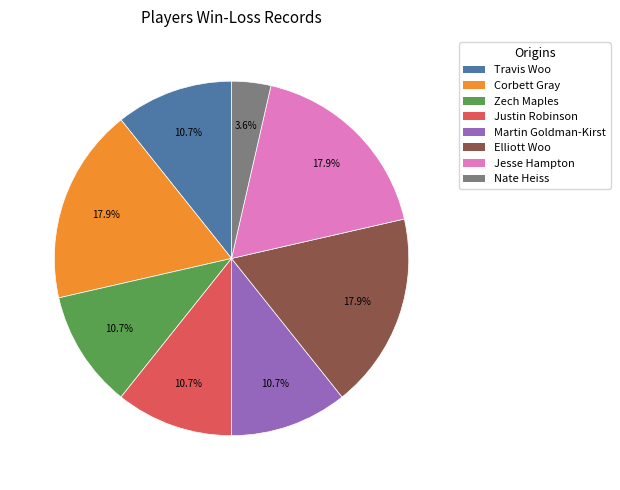

How much of the chart is everything except Martin Goldman-Kirst?

89.3%